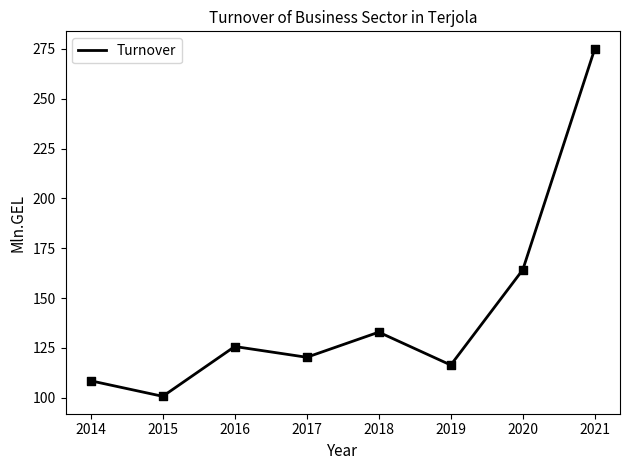

Approximately how many times larger is the value at 2020 compared to 2015?

1.6